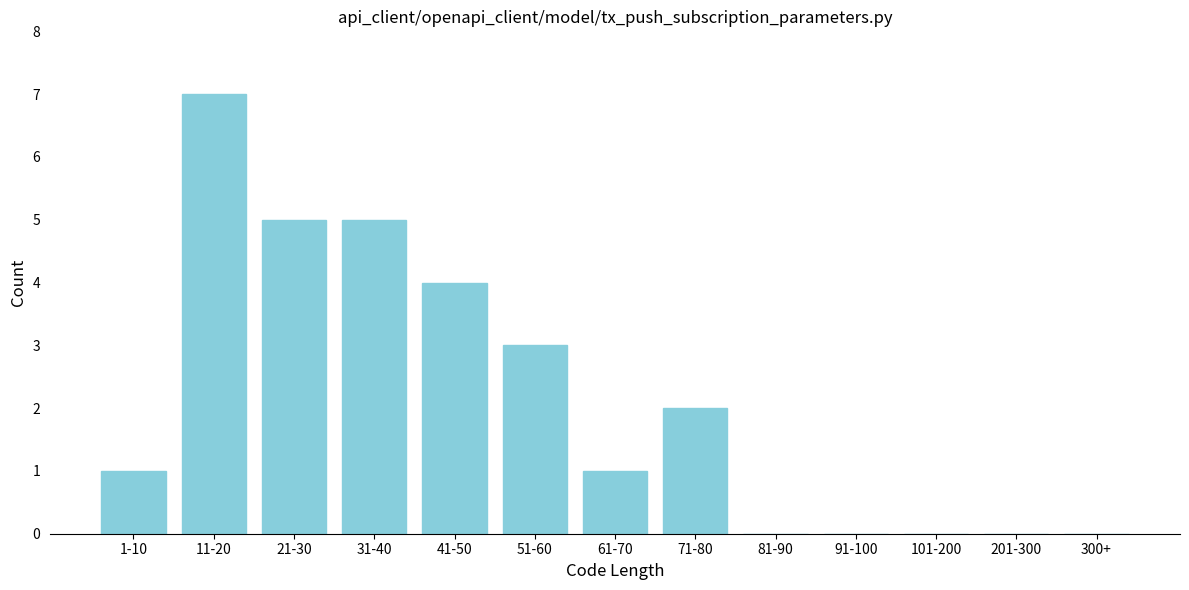

Reading left to right, extract all data points from this chart.

1-10=1	11-20=7	21-30=5	31-40=5	41-50=4	51-60=3	61-70=1	71-80=2	81-90=0	91-100=0	101-200=0	201-300=0	300+=0